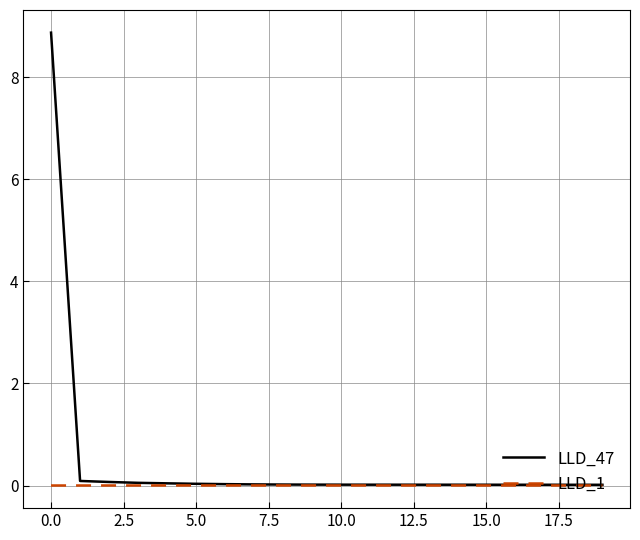

Which series has the largest total across all categories?

LLD_47